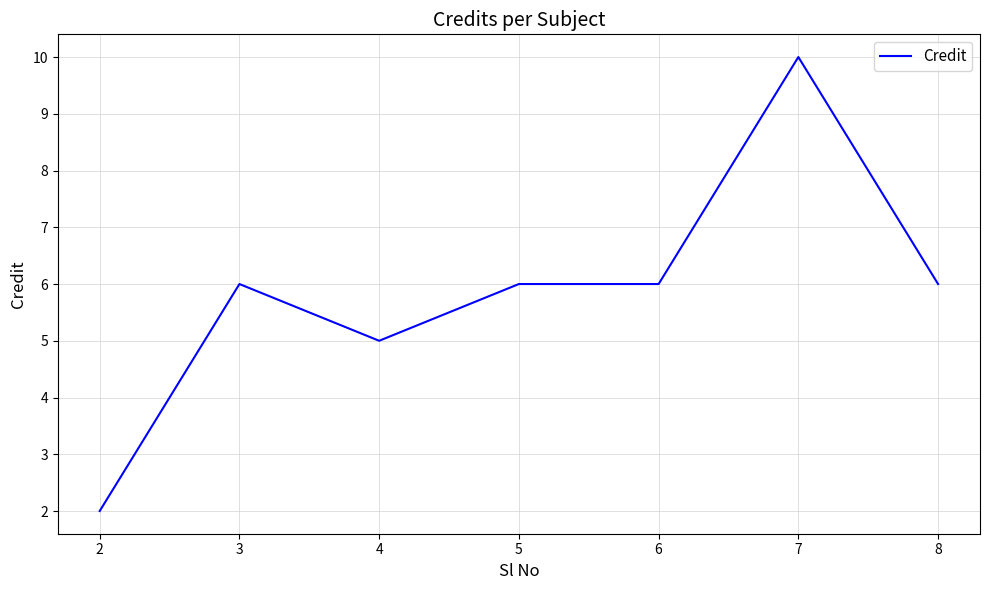

What is the sum of all values?

41